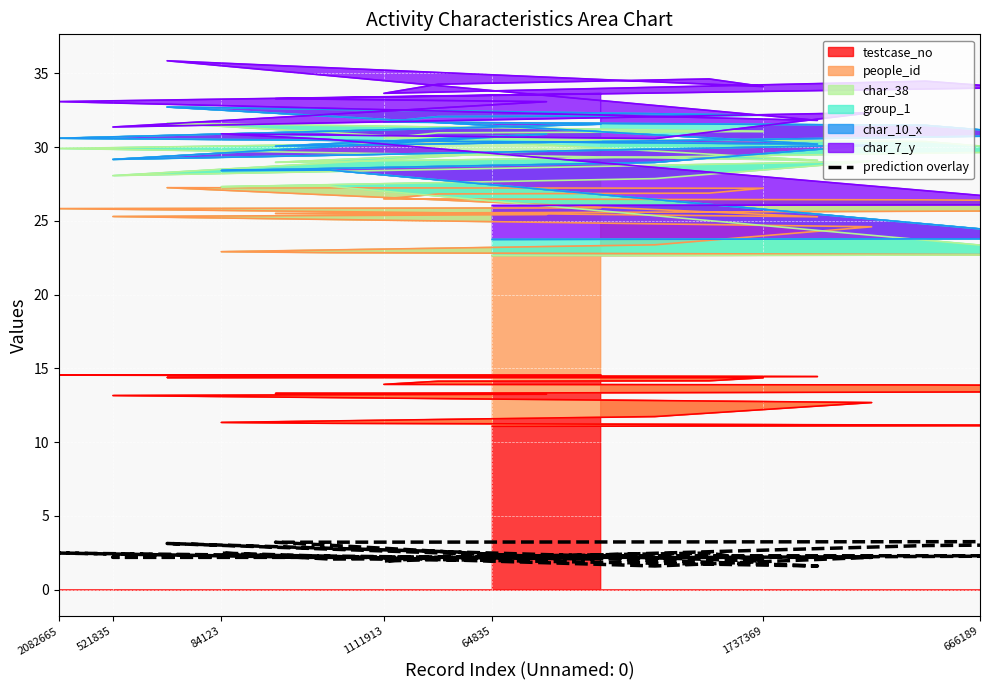

Is it true that the value at 64835 is 0.9?

False